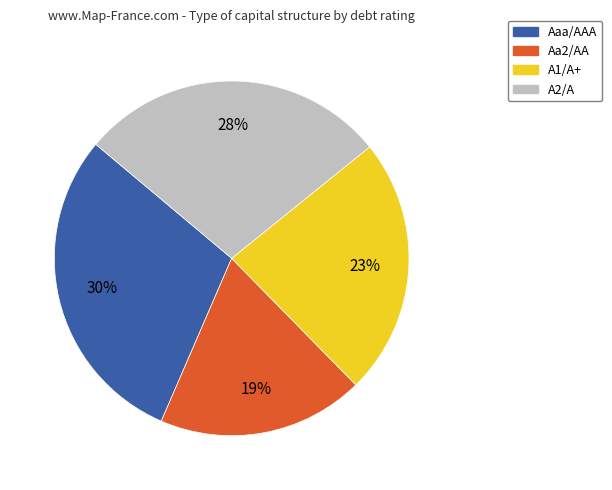

Does Aaa/AAA represent more than half of the total?

No